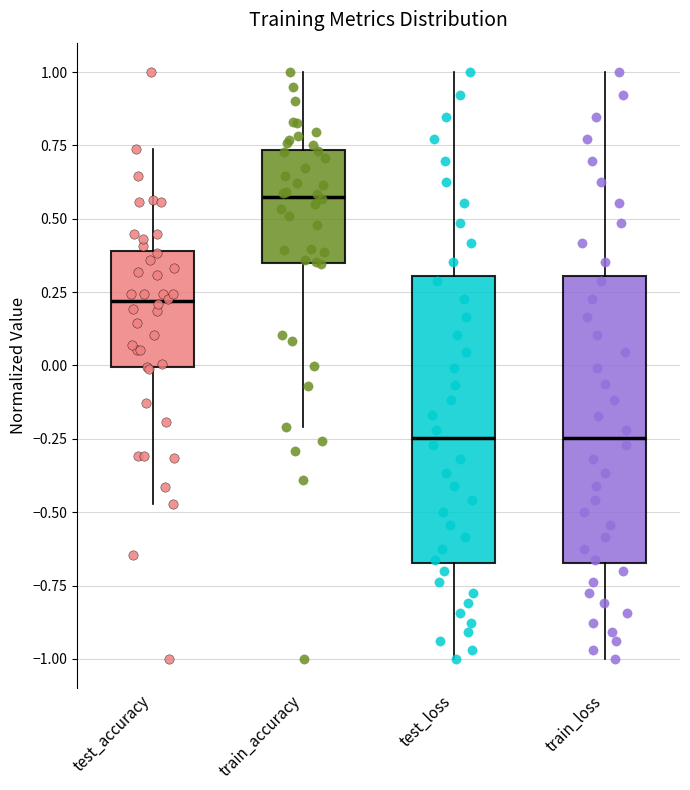

Reading left to right, read every box against the y-axis: the position of its median line, the range the box covers, and the ends of its whiskers. The values are not printed on the chart, so give them approximately, as read against the axis.

test_accuracy: median 0.20, box 0.00 to 0.40, whiskers -0.45 to 0.75
train_accuracy: median 0.60, box 0.35 to 0.75, whiskers -0.20 to 1.00
test_loss: median -0.25, box -0.65 to 0.30, whiskers -1.00 to 1.00
train_loss: median -0.25, box -0.65 to 0.30, whiskers -1.00 to 1.00